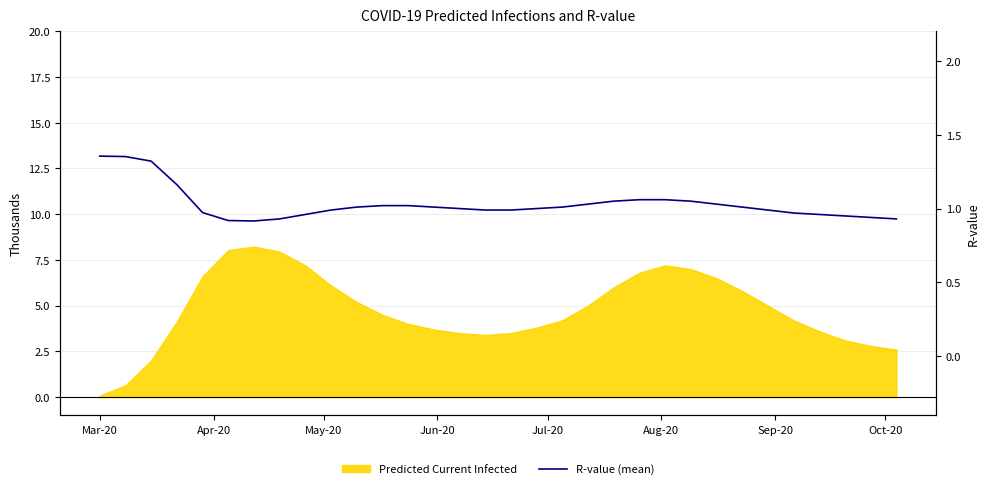

The value at 20 is 1.7. True or false?

False